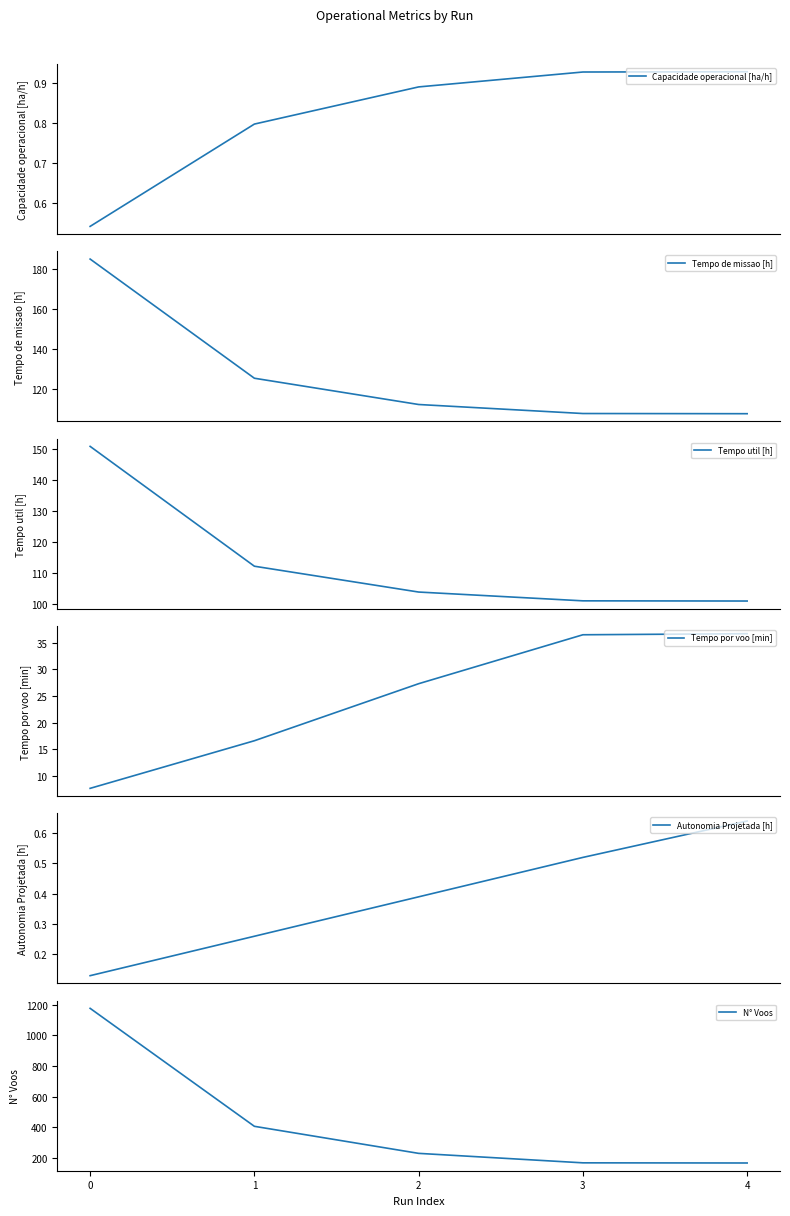

What is the average value of the Tempo de missao [h] series?

127.6